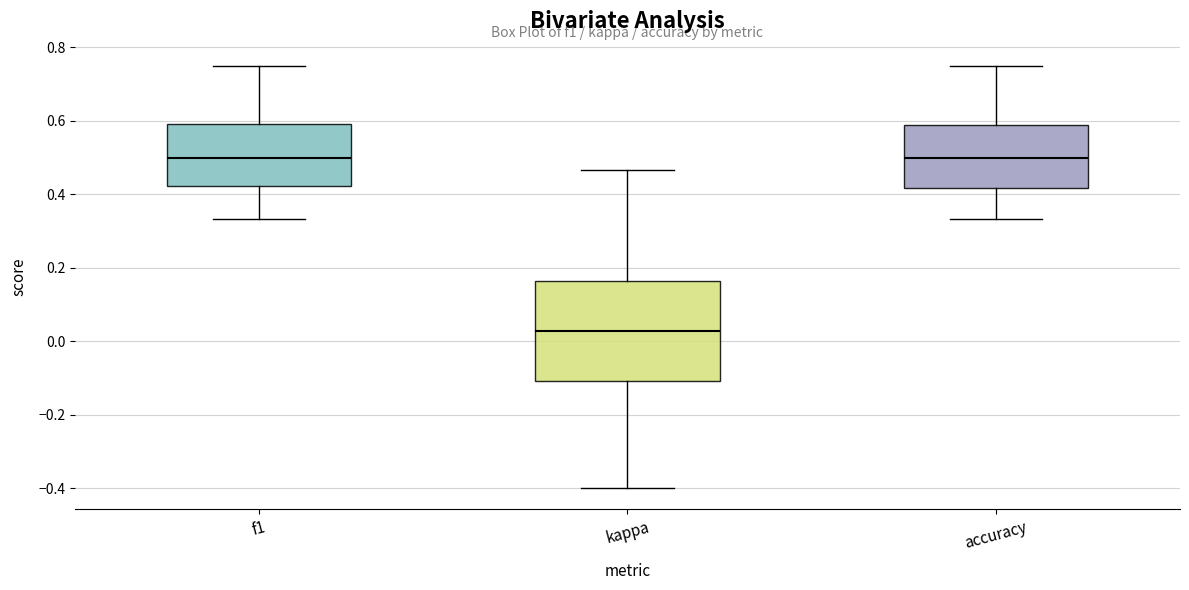

Where is the lower edge of the box for kappa on the y-axis? The values are not printed on the chart, so give them approximately, as read against the axis.

-0.10